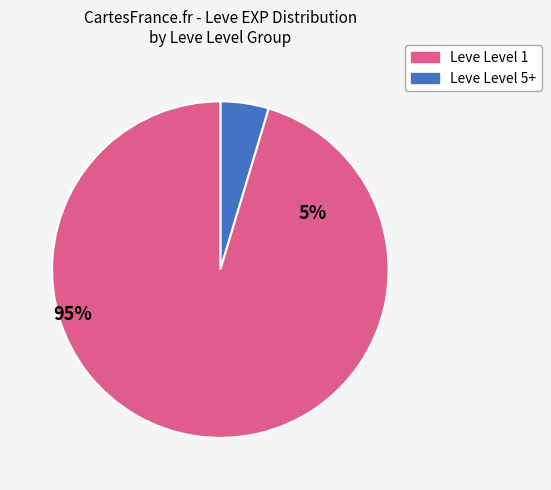

How many slices are in this pie chart?

2